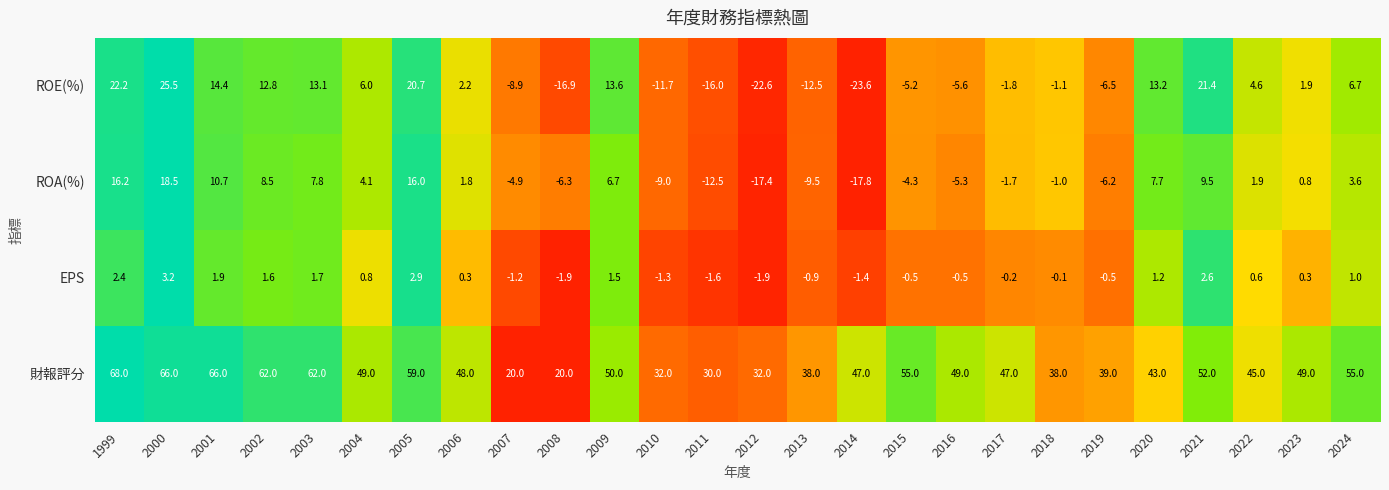

At which label is EPS closest to 0?

2018